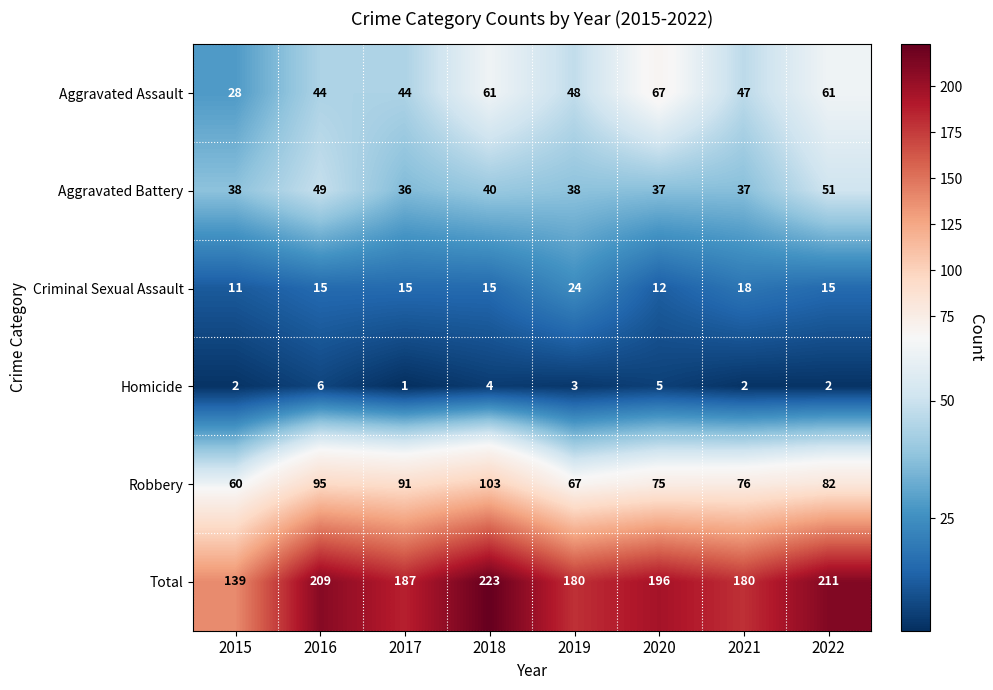

At how many categories does at least one series exceed 155?

7